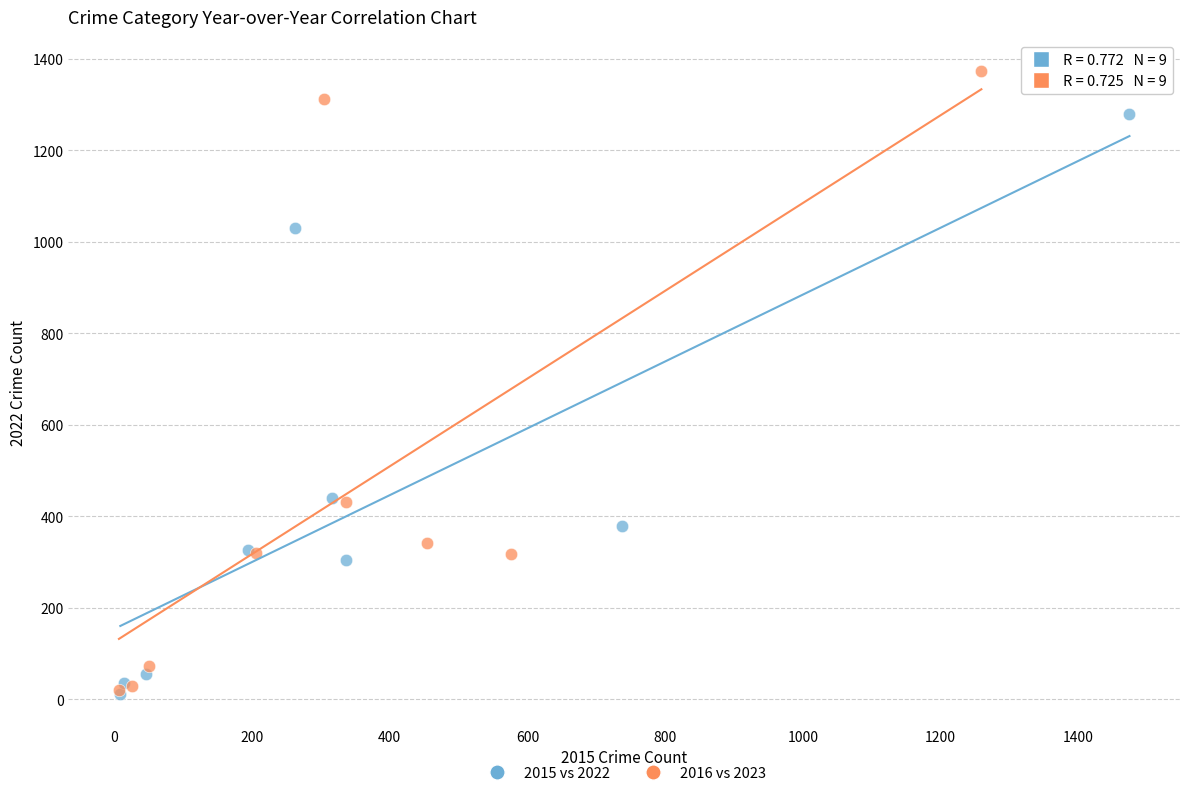

What are all the series names shown in the legend?

2015 vs 2022, 2016 vs 2023